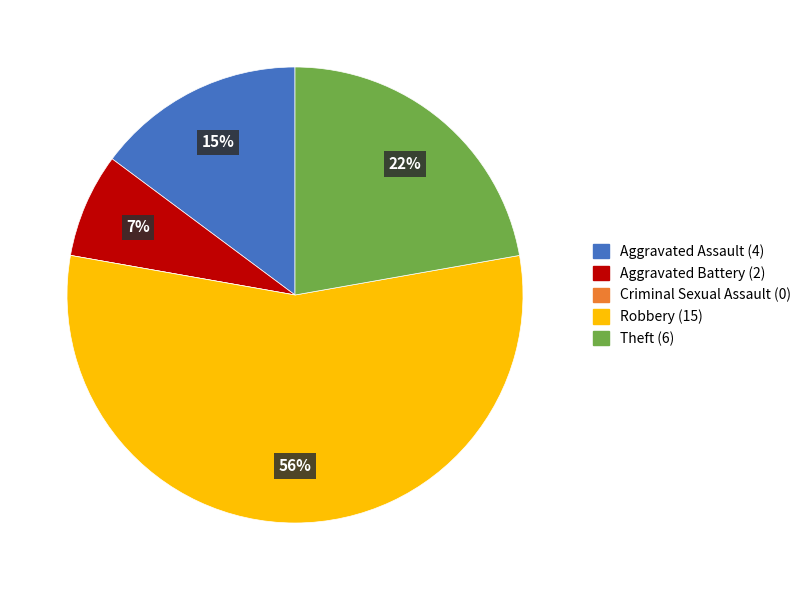

To the nearest percent, what portion does Aggravated Assault represent?

15%